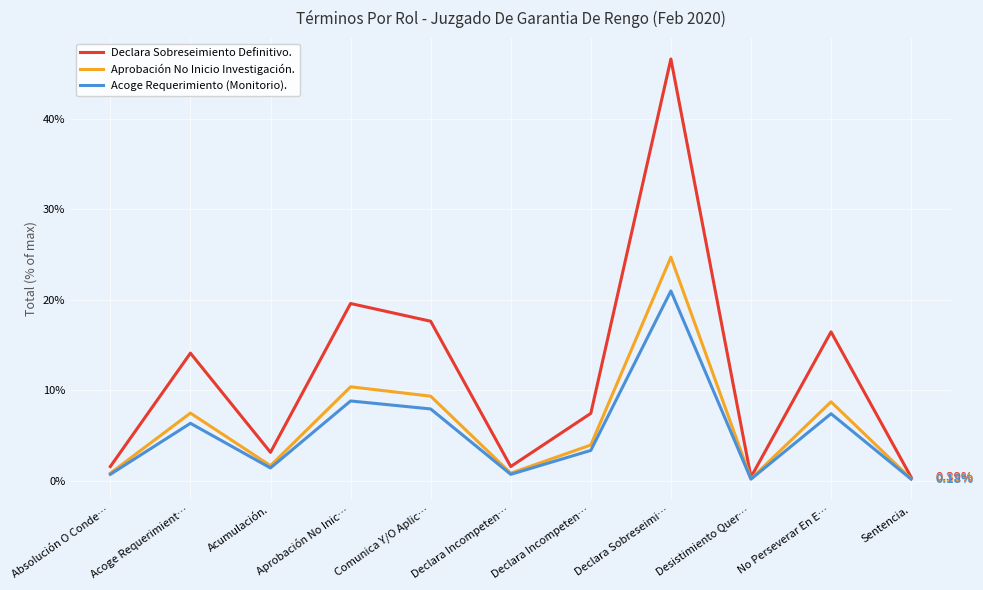

What is the difference between the highest and lowest values at Absolución O Conde…?

0.9